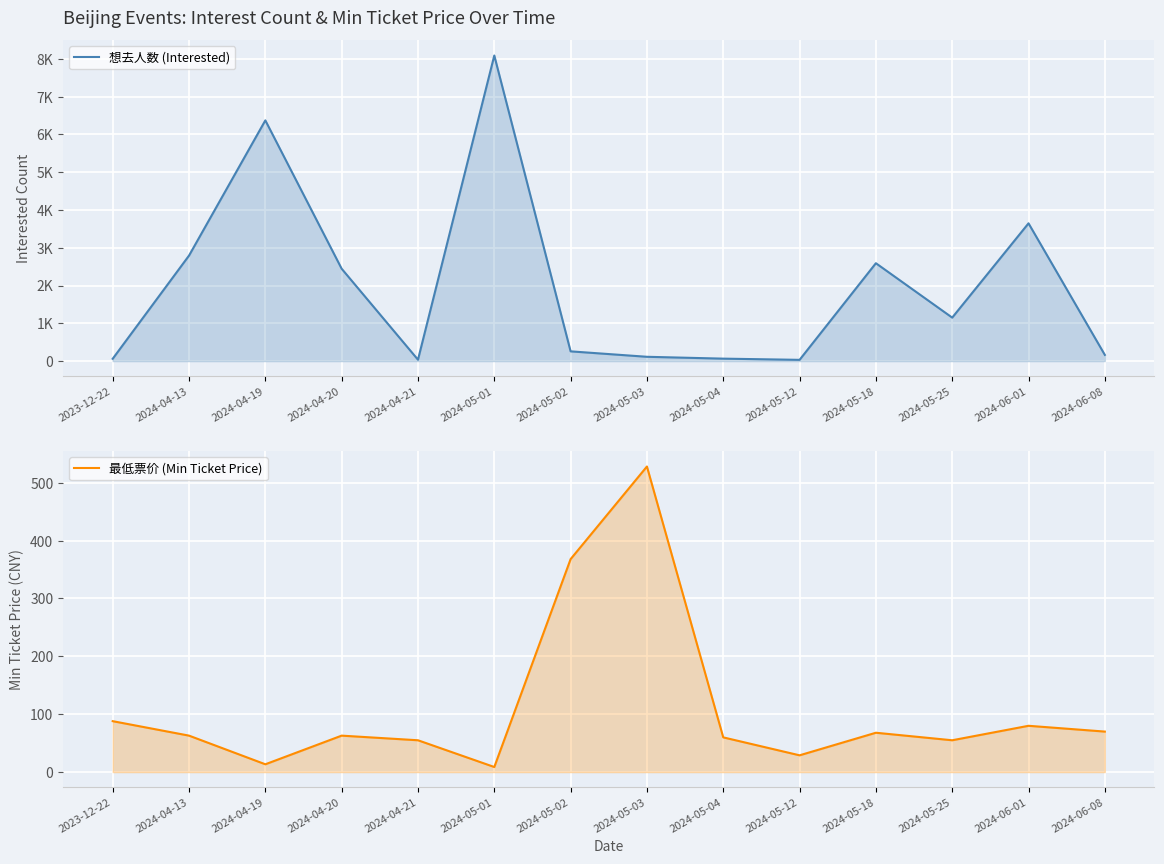

Reading left to right, list all the values displayed in this chart.

想去人数 (Interested): 2023-12-22=62.0	2024-04-13=2793.0	2024-04-19=6372.0	2024-04-20=2445.0	2024-04-21=37.0	2024-05-01=8089.0	2024-05-02=258.0	2024-05-03=114.0	2024-05-04=65.0	2024-05-12=33.0	2024-05-18=2591.0	2024-05-25=1151.0	2024-06-01=3647.0	2024-06-08=164.0
最低票价 (Min Ticket Price): 2023-12-22=88.0	2024-04-13=63.0	2024-04-19=13.5	2024-04-20=63.0	2024-04-21=55.0	2024-05-01=8.8	2024-05-02=368.0	2024-05-03=528.0	2024-05-04=60.0	2024-05-12=29.0	2024-05-18=68.0	2024-05-25=55.0	2024-06-01=80.0	2024-06-08=70.0